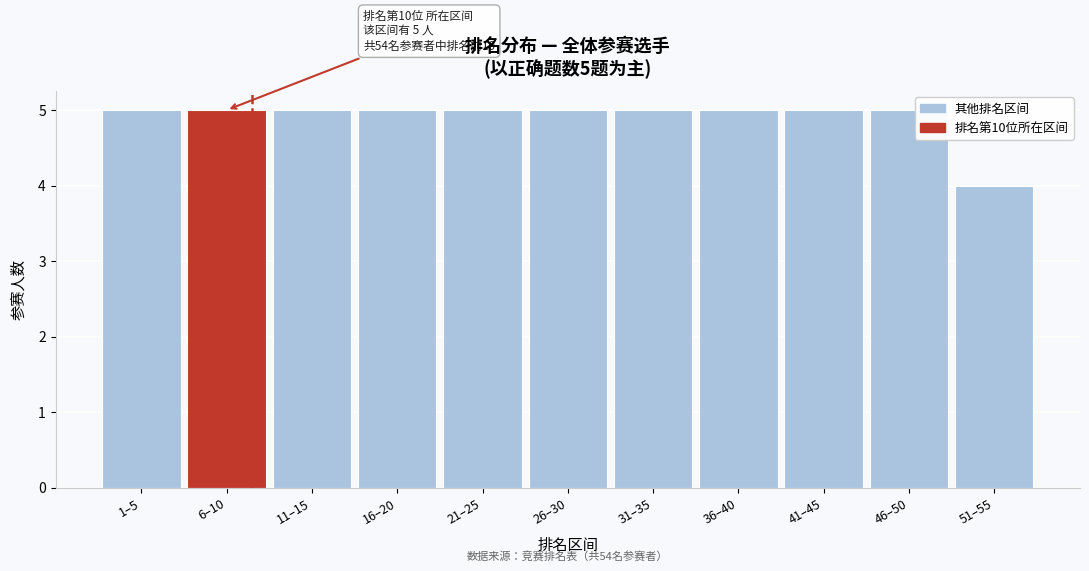

Reading left to right, what are all the values shown in this chart?

1–5=5	6–10=5	11–15=5	16–20=5	21–25=5	26–30=5	31–35=5	36–40=5	41–45=5	46–50=5	51–55=4